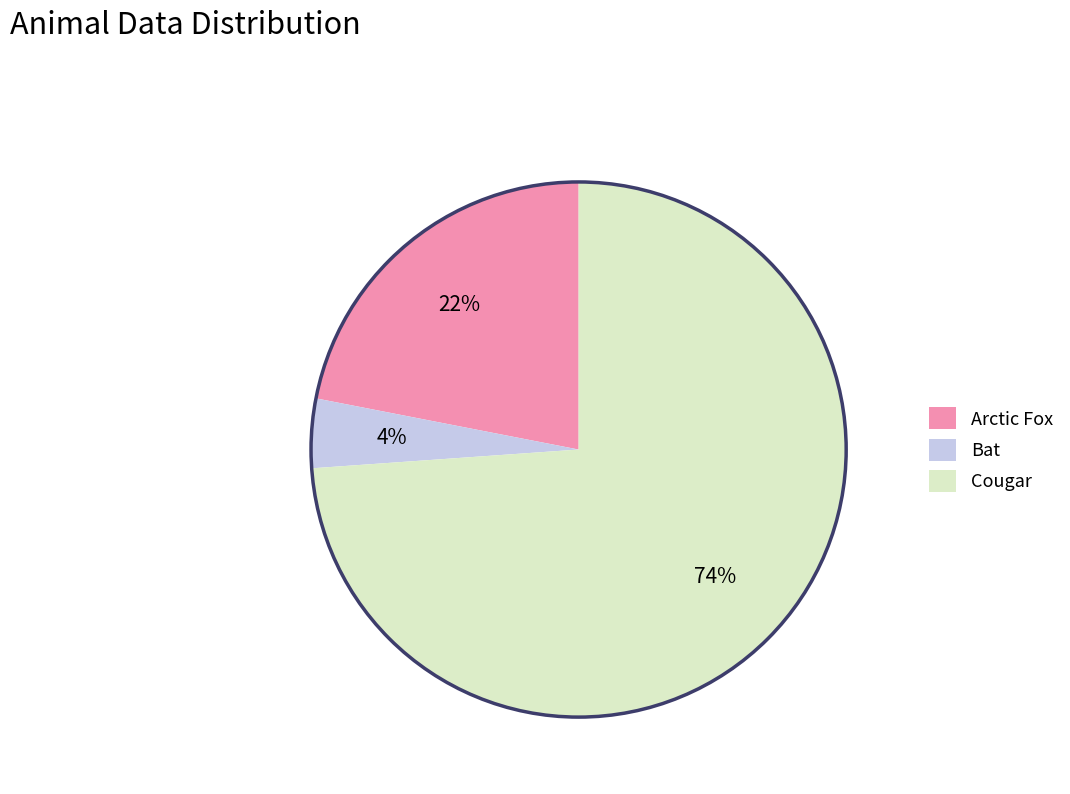

Do Arctic Fox and Cougar together represent more than half of the pie?

Yes